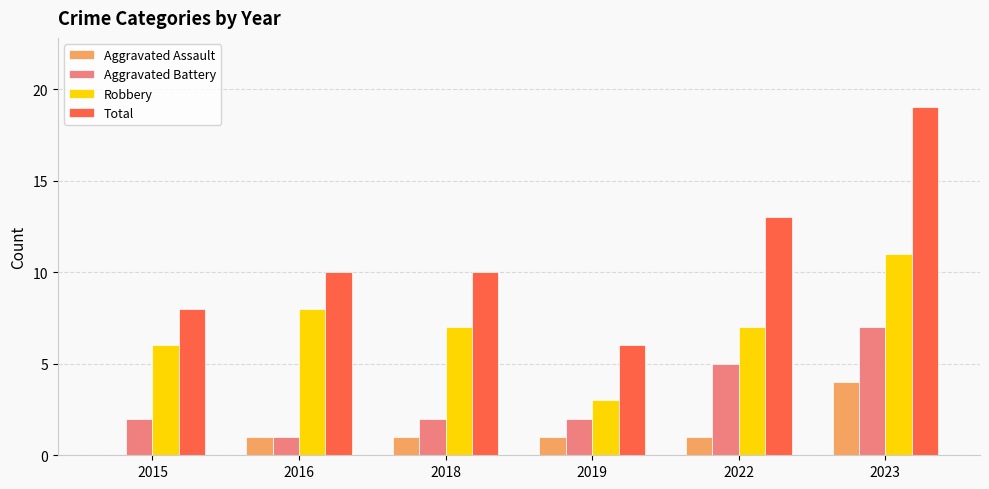

What value does the Aggravated Battery series have at 2022?

5